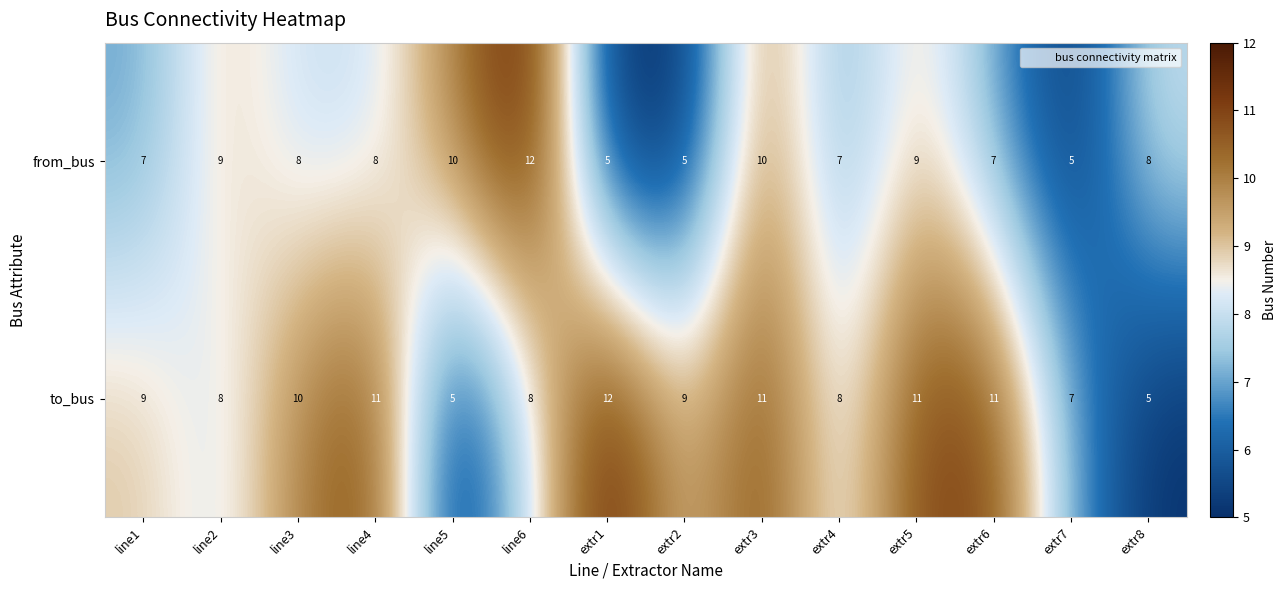

Reading right to left, extract all data points from this chart.

from_bus: extr8=8	extr7=5	extr6=7	extr5=9	extr4=7	extr3=10	extr2=5	extr1=5	line6=12	line5=10	line4=8	line3=8	line2=9	line1=7
to_bus: extr8=5	extr7=7	extr6=11	extr5=11	extr4=8	extr3=11	extr2=9	extr1=12	line6=8	line5=5	line4=11	line3=10	line2=8	line1=9